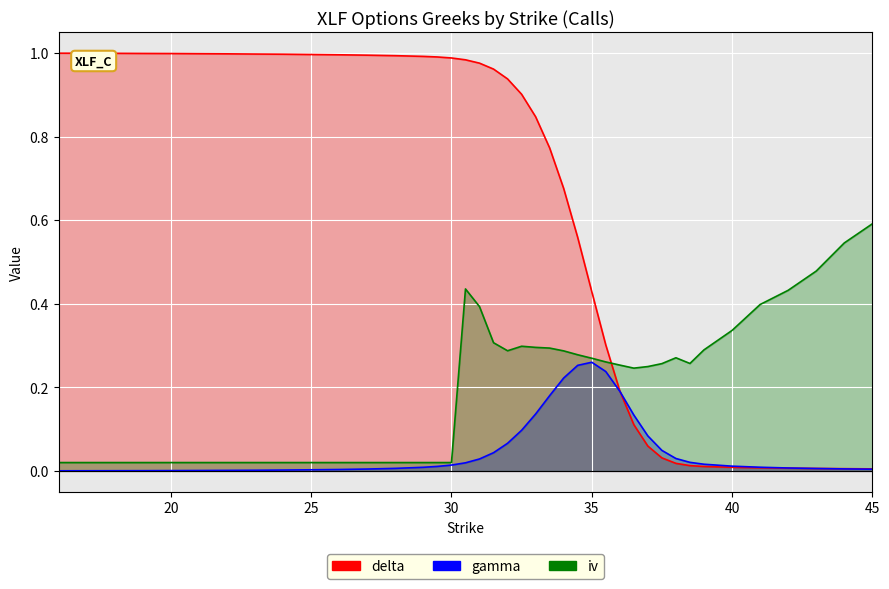

After their last crossing, which series has the higher values: gamma or delta?

delta